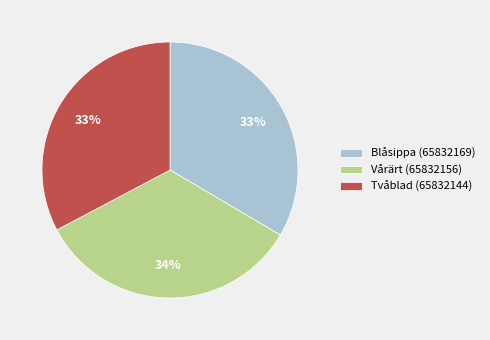

What is the ratio of the value at Tvåblad (65832144) to the value at Vårärt (65832156)?

1.0